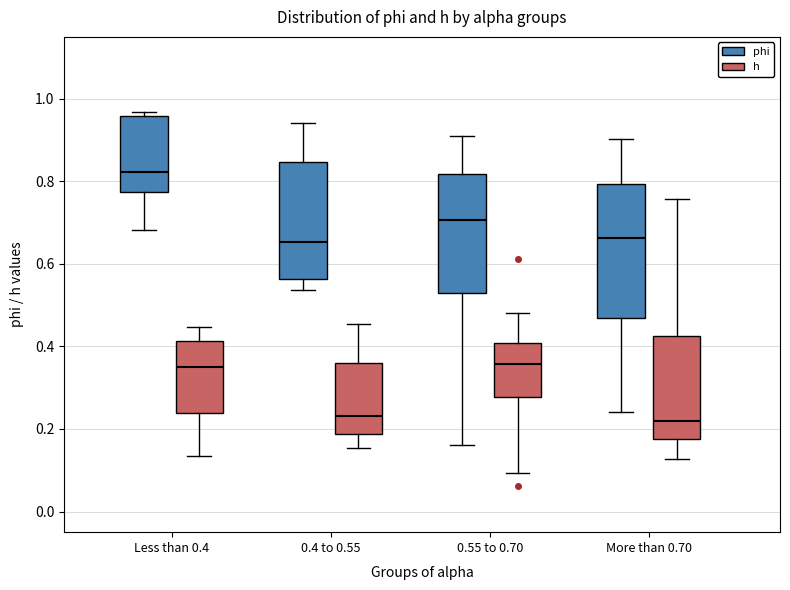

Reading left to right, transcribe this box plot: for each box, give where its median line is, the range the box spans, and where its two whiskers end, as read against the y-axis. The values are not printed on the chart, so give them approximately, as read against the axis.

Less than 0.4 (phi): median 0.82, box 0.78 to 0.96, whiskers 0.68 to 0.96 (just above the box's upper edge)
Less than 0.4 (h): median 0.34, box 0.24 to 0.42, whiskers 0.14 to 0.44
0.4 to 0.55 (phi): median 0.66, box 0.56 to 0.84, whiskers 0.54 to 0.94
0.4 to 0.55 (h): median 0.24, box 0.18 to 0.36, whiskers 0.16 to 0.46
0.55 to 0.70 (phi): median 0.70, box 0.52 to 0.82, whiskers 0.16 to 0.90
0.55 to 0.70 (h): median 0.36, box 0.28 to 0.40, whiskers 0.10 to 0.48
More than 0.70 (phi): median 0.66, box 0.46 to 0.80, whiskers 0.24 to 0.90
More than 0.70 (h): median 0.22, box 0.18 to 0.42, whiskers 0.12 to 0.76